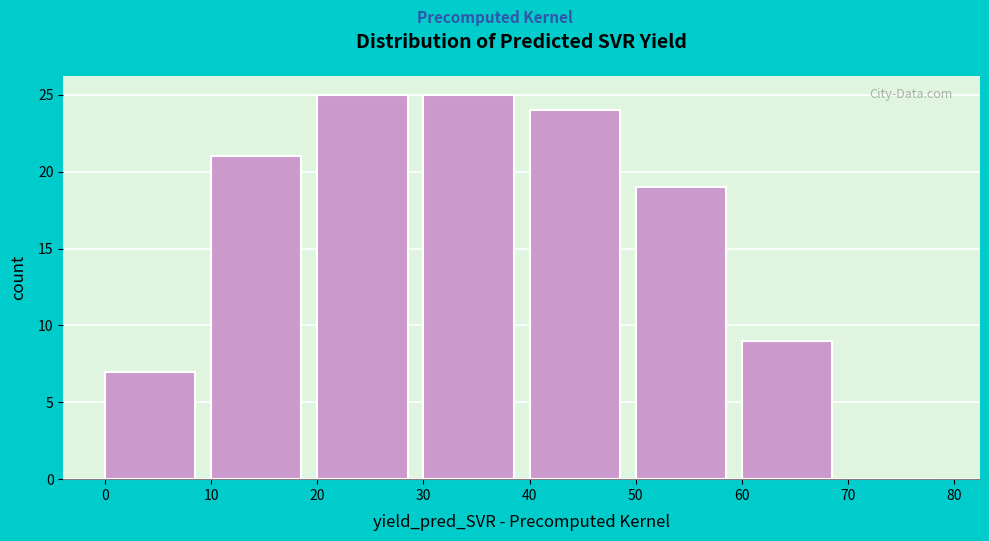

Reading left to right, list every bar in this chart as the range it spans on the x-axis followed by its height. The values are not printed on the chart, so give them approximately, as read against the axis.

0 to 10: 7
10 to 20: 21
20 to 30: 25
30 to 40: 25
40 to 50: 24
50 to 60: 19
60 to 70: 9
70 to 80: 0